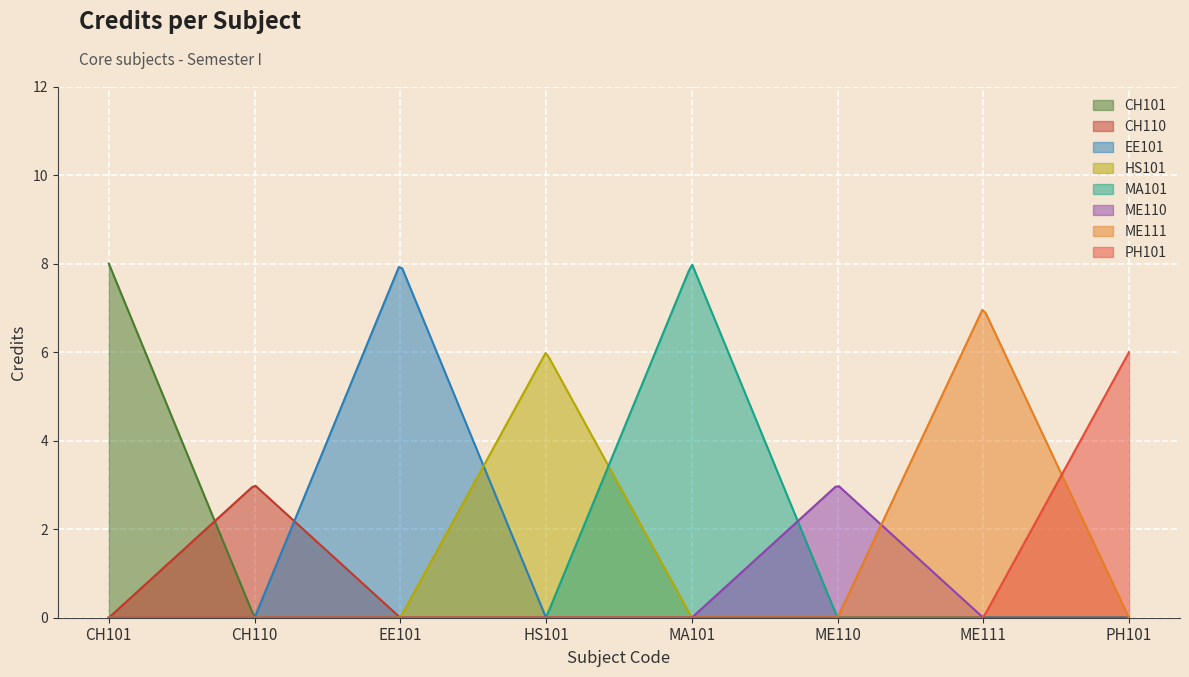

Approximately how many times larger is the value at ME111 compared to PH101?

1.2